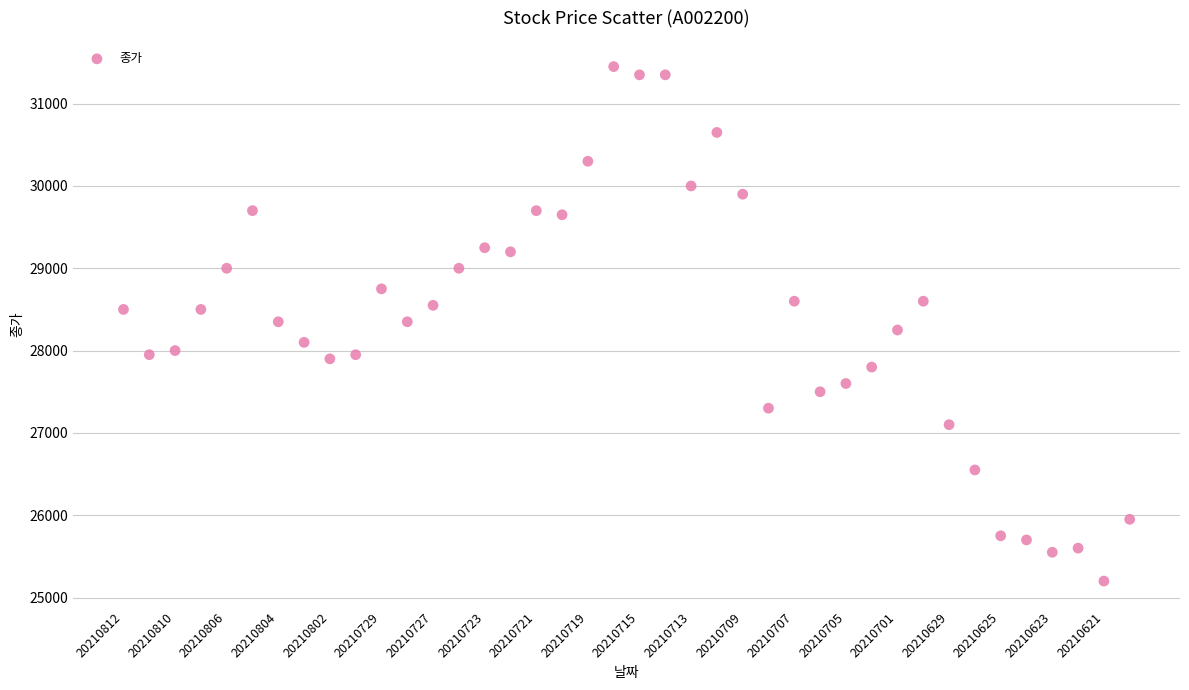

How many data points are displayed?

40